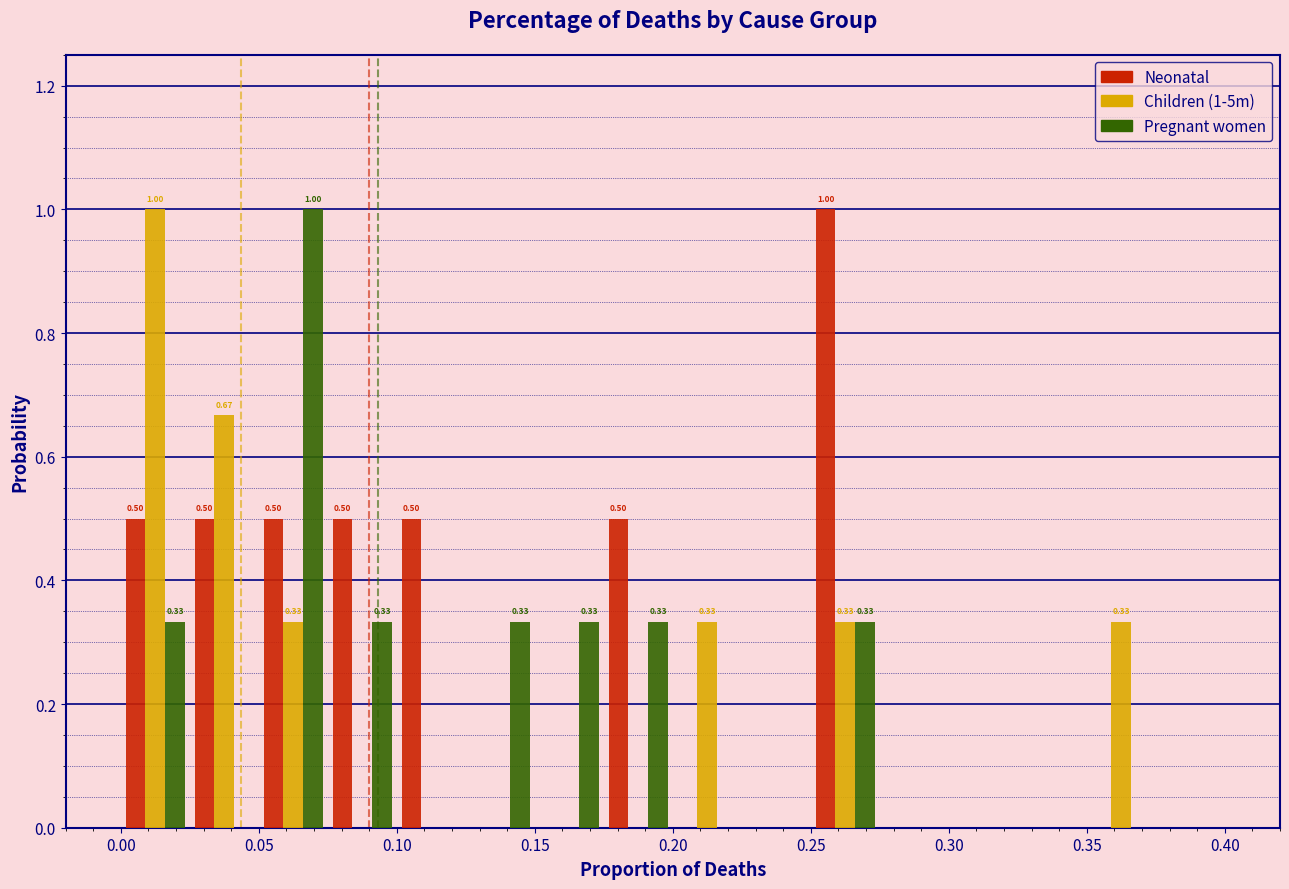

In the Children (1-5m) series, which range on the x-axis has the tallest bar?

0.000 to 0.025